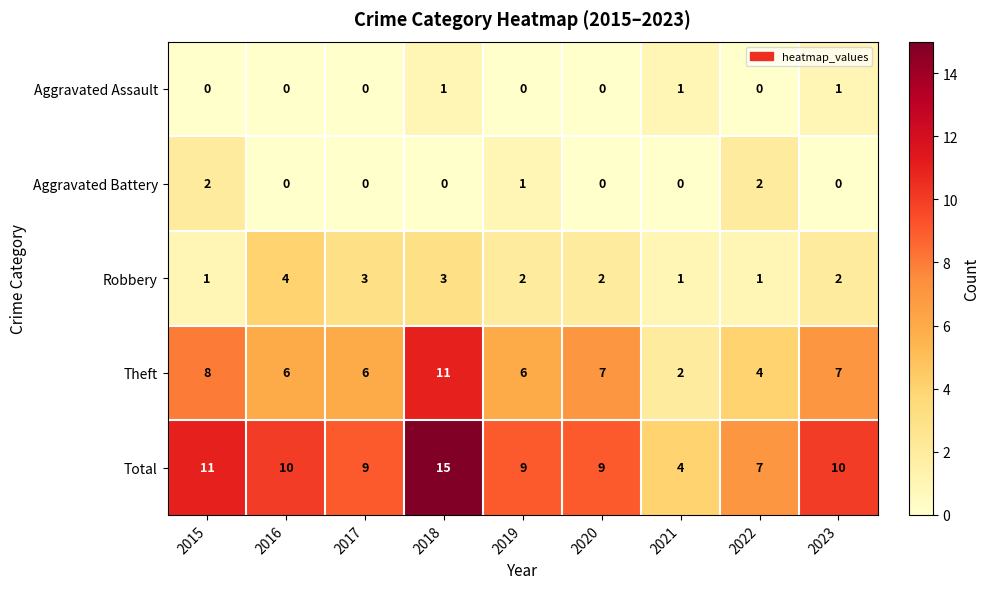

At 2018, list the series in order from smallest to largest.

Aggravated Battery, Aggravated Assault, Robbery, Theft, Total